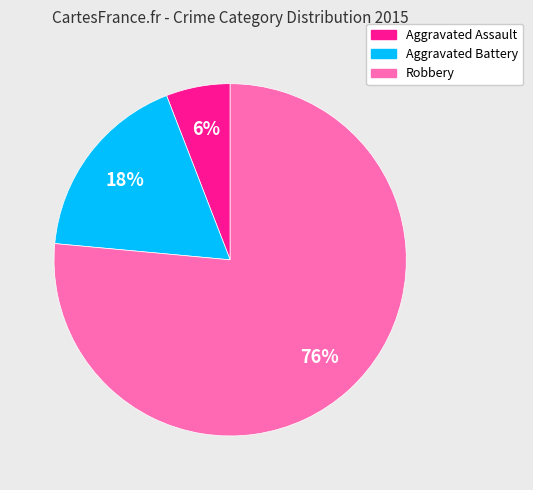

To the nearest percent, what is the combined percentage of Robbery and Aggravated Battery?

94%